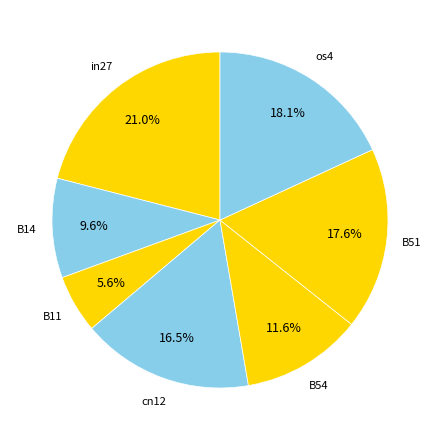

Which slice is the smallest?

B11